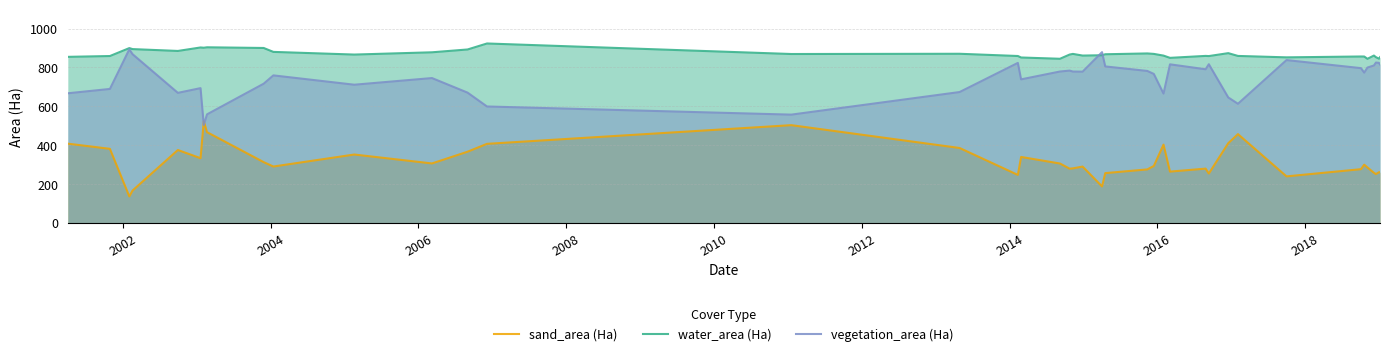

True or false: water_area (Ha) and sand_area (Ha) intersect in this chart.

False